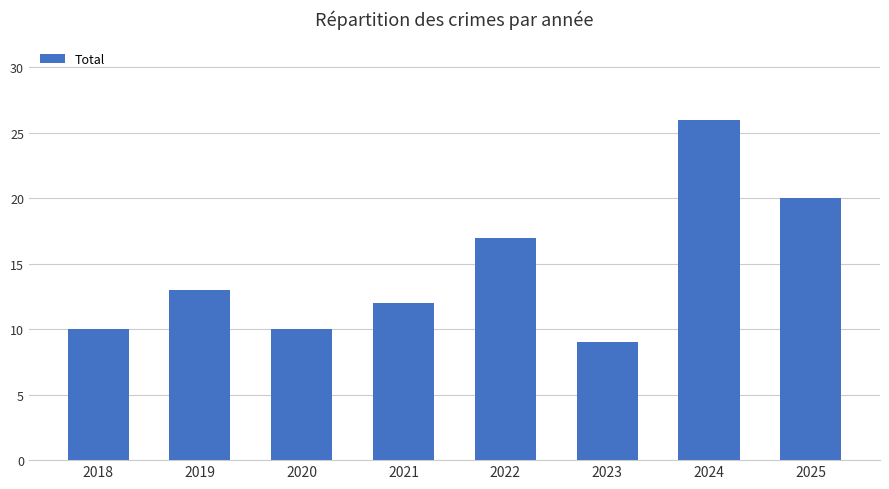

Reading right to left, list all the values displayed in this chart.

2025=20	2024=26	2023=9	2022=17	2021=12	2020=10	2019=13	2018=10